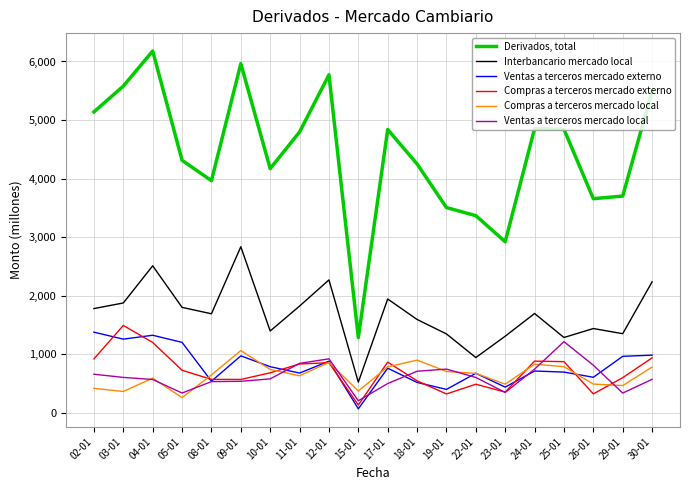

Which series has the largest total across all categories?

Derivados, total